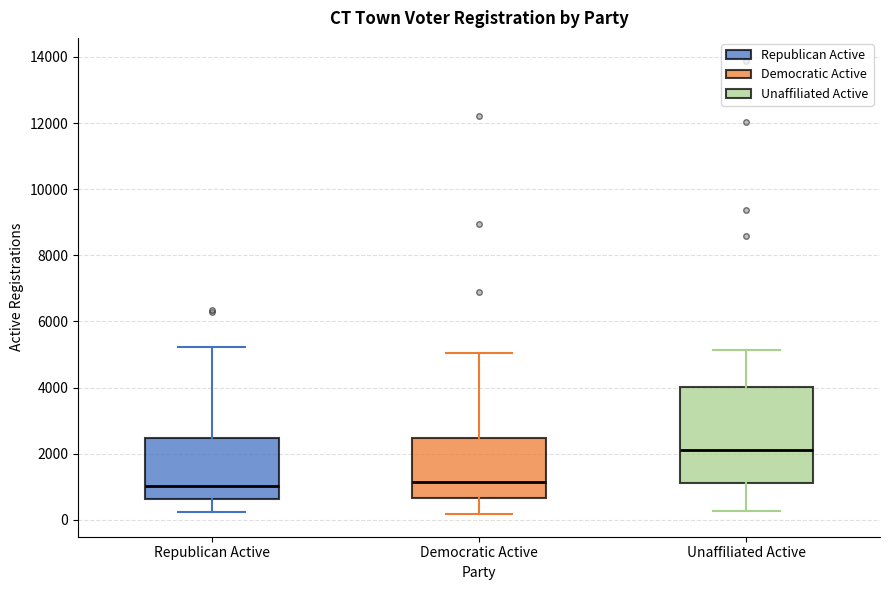

Reading left to right, read every box against the y-axis: the position of its median line, the range the box covers, and the ends of its whiskers. The values are not printed on the chart, so give them approximately, as read against the axis.

Republican Active: median 1000, box 600 to 2400, whiskers 200 to 5200
Democratic Active: median 1200, box 600 to 2400, whiskers 200 to 5000
Unaffiliated Active: median 2200, box 1200 to 4000, whiskers 200 to 5200